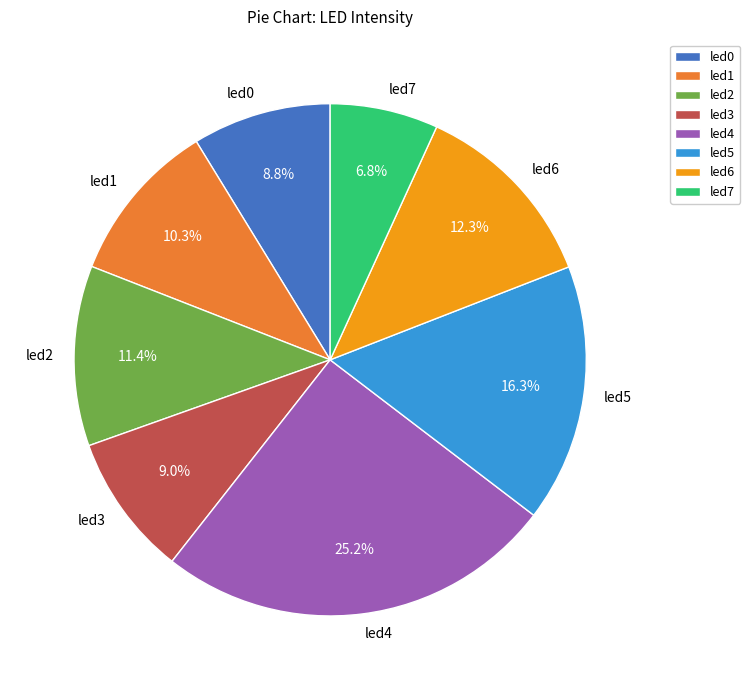

True or false: led2 accounts for 17% of the total.

False